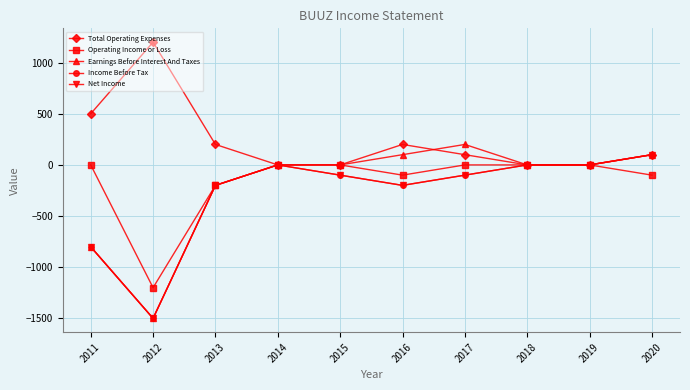

Is this an area chart (filled region under the line)?

No